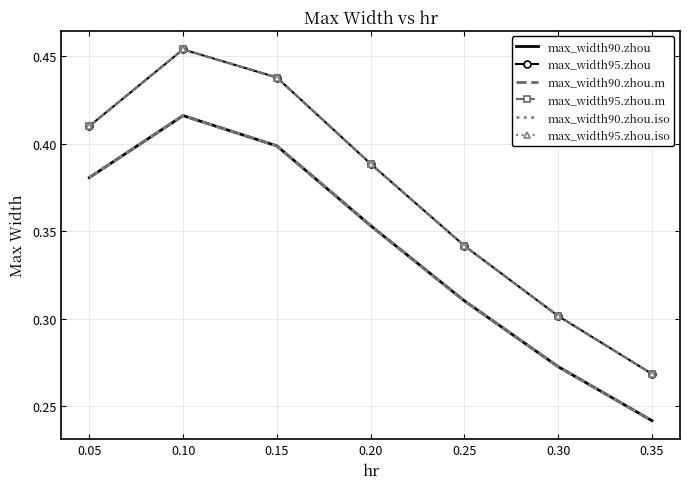

List the series in order of their peak value, highest first.

max_width95.zhou, max_width95.zhou.m, max_width95.zhou.iso, max_width90.zhou, max_width90.zhou.m, max_width90.zhou.iso